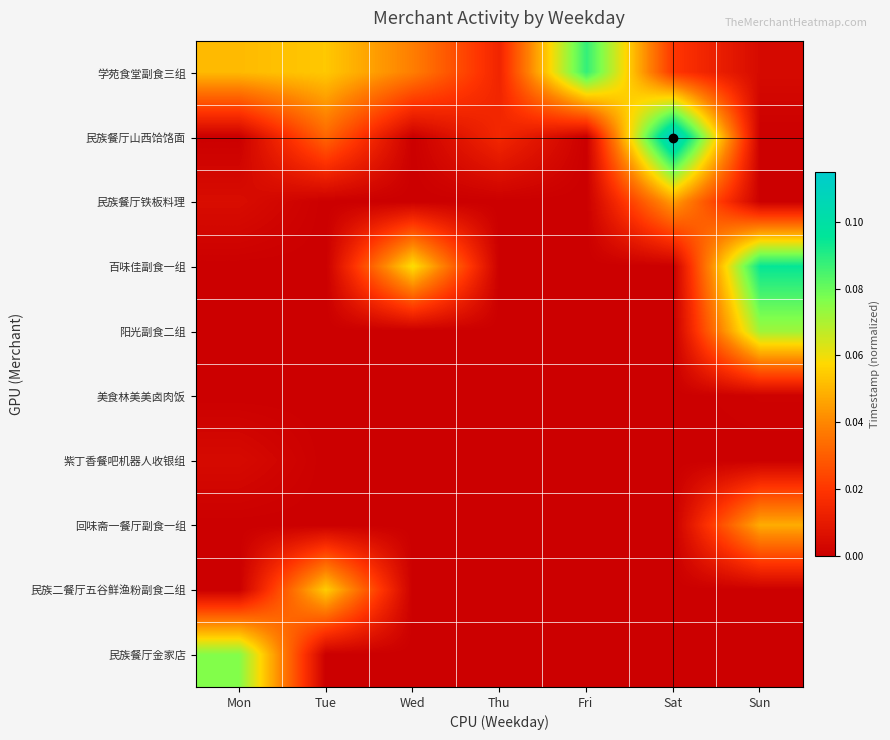

Reading left to right, list all the values displayed in this chart.

学苑食堂副食三组: Mon=0.1	Tue=0.1	Wed=0.0	Thu=0.0	Fri=0.1	Sat=0.0	Sun=0.0
民族餐厅山西饸饹面: Mon=0.0	Tue=0.0	Wed=0.0	Thu=0.0	Fri=0.0	Sat=0.1	Sun=0.0
民族餐厅铁板料理: Mon=0.0	Tue=0.0	Wed=0.0	Thu=0.0	Fri=0.0	Sat=0.0	Sun=0.0
百味佳副食一组: Mon=0.0	Tue=0.0	Wed=0.1	Thu=0.0	Fri=0.0	Sat=0.0	Sun=0.1
阳光副食二组: Mon=0.0	Tue=0.0	Wed=0.0	Thu=0.0	Fri=0.0	Sat=0.0	Sun=0.1
美食林美美卤肉饭: Mon=0.0	Tue=0.0	Wed=0.0	Thu=0.0	Fri=0.0	Sat=0.0	Sun=0.0
紫丁香餐吧机器人收银组: Mon=0.0	Tue=0.0	Wed=0.0	Thu=0.0	Fri=0.0	Sat=0.0	Sun=0.0
回味斋一餐厅副食一组: Mon=0.0	Tue=0.0	Wed=0.0	Thu=0.0	Fri=0.0	Sat=0.0	Sun=0.0
民族二餐厅五谷鲜渔粉副食二组: Mon=0.0	Tue=0.1	Wed=0.0	Thu=0.0	Fri=0.0	Sat=0.0	Sun=0.0
民族餐厅金家店: Mon=0.1	Tue=0.0	Wed=0.0	Thu=0.0	Fri=0.0	Sat=0.0	Sun=0.0